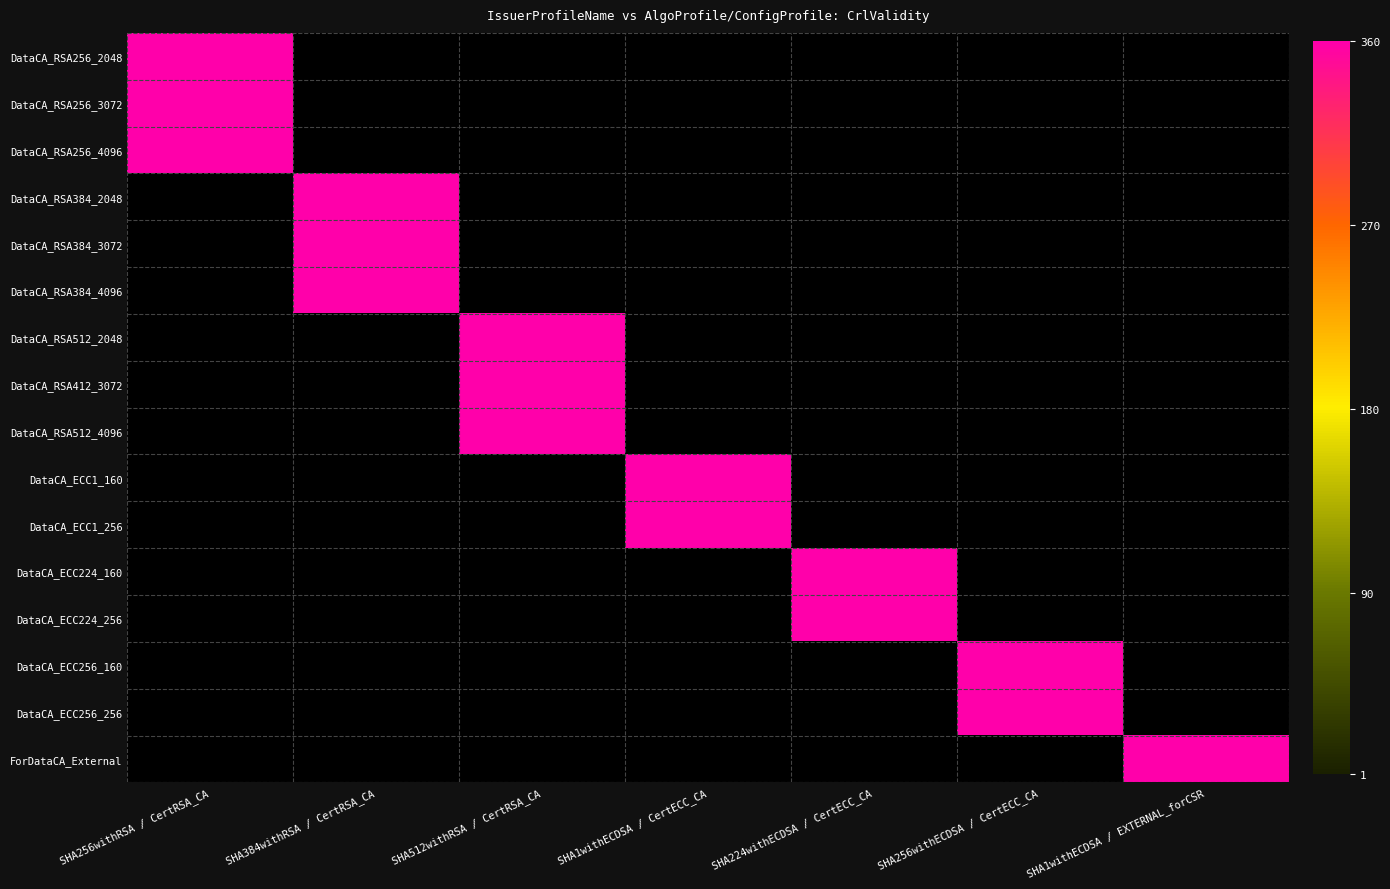

Reading left to right, list all the values displayed in this chart.

DataCA_RSA256_2048: SHA256withRSA / CertRSA_CA=360	SHA384withRSA / CertRSA_CA=0	SHA512withRSA / CertRSA_CA=0	SHA1withECDSA / CertECC_CA=0	SHA224withECDSA / CertECC_CA=0	SHA256withECDSA / CertECC_CA=0	SHA1withECDSA / EXTERNAL_forCSR=0
DataCA_RSA256_3072: SHA256withRSA / CertRSA_CA=360	SHA384withRSA / CertRSA_CA=0	SHA512withRSA / CertRSA_CA=0	SHA1withECDSA / CertECC_CA=0	SHA224withECDSA / CertECC_CA=0	SHA256withECDSA / CertECC_CA=0	SHA1withECDSA / EXTERNAL_forCSR=0
DataCA_RSA256_4096: SHA256withRSA / CertRSA_CA=360	SHA384withRSA / CertRSA_CA=0	SHA512withRSA / CertRSA_CA=0	SHA1withECDSA / CertECC_CA=0	SHA224withECDSA / CertECC_CA=0	SHA256withECDSA / CertECC_CA=0	SHA1withECDSA / EXTERNAL_forCSR=0
DataCA_RSA384_2048: SHA256withRSA / CertRSA_CA=0	SHA384withRSA / CertRSA_CA=360	SHA512withRSA / CertRSA_CA=0	SHA1withECDSA / CertECC_CA=0	SHA224withECDSA / CertECC_CA=0	SHA256withECDSA / CertECC_CA=0	SHA1withECDSA / EXTERNAL_forCSR=0
DataCA_RSA384_3072: SHA256withRSA / CertRSA_CA=0	SHA384withRSA / CertRSA_CA=360	SHA512withRSA / CertRSA_CA=0	SHA1withECDSA / CertECC_CA=0	SHA224withECDSA / CertECC_CA=0	SHA256withECDSA / CertECC_CA=0	SHA1withECDSA / EXTERNAL_forCSR=0
DataCA_RSA384_4096: SHA256withRSA / CertRSA_CA=0	SHA384withRSA / CertRSA_CA=360	SHA512withRSA / CertRSA_CA=0	SHA1withECDSA / CertECC_CA=0	SHA224withECDSA / CertECC_CA=0	SHA256withECDSA / CertECC_CA=0	SHA1withECDSA / EXTERNAL_forCSR=0
DataCA_RSA512_2048: SHA256withRSA / CertRSA_CA=0	SHA384withRSA / CertRSA_CA=0	SHA512withRSA / CertRSA_CA=360	SHA1withECDSA / CertECC_CA=0	SHA224withECDSA / CertECC_CA=0	SHA256withECDSA / CertECC_CA=0	SHA1withECDSA / EXTERNAL_forCSR=0
DataCA_RSA412_3072: SHA256withRSA / CertRSA_CA=0	SHA384withRSA / CertRSA_CA=0	SHA512withRSA / CertRSA_CA=360	SHA1withECDSA / CertECC_CA=0	SHA224withECDSA / CertECC_CA=0	SHA256withECDSA / CertECC_CA=0	SHA1withECDSA / EXTERNAL_forCSR=0
DataCA_RSA512_4096: SHA256withRSA / CertRSA_CA=0	SHA384withRSA / CertRSA_CA=0	SHA512withRSA / CertRSA_CA=360	SHA1withECDSA / CertECC_CA=0	SHA224withECDSA / CertECC_CA=0	SHA256withECDSA / CertECC_CA=0	SHA1withECDSA / EXTERNAL_forCSR=0
DataCA_ECC1_160: SHA256withRSA / CertRSA_CA=0	SHA384withRSA / CertRSA_CA=0	SHA512withRSA / CertRSA_CA=0	SHA1withECDSA / CertECC_CA=360	SHA224withECDSA / CertECC_CA=0	SHA256withECDSA / CertECC_CA=0	SHA1withECDSA / EXTERNAL_forCSR=0
DataCA_ECC1_256: SHA256withRSA / CertRSA_CA=0	SHA384withRSA / CertRSA_CA=0	SHA512withRSA / CertRSA_CA=0	SHA1withECDSA / CertECC_CA=360	SHA224withECDSA / CertECC_CA=0	SHA256withECDSA / CertECC_CA=0	SHA1withECDSA / EXTERNAL_forCSR=0
DataCA_ECC224_160: SHA256withRSA / CertRSA_CA=0	SHA384withRSA / CertRSA_CA=0	SHA512withRSA / CertRSA_CA=0	SHA1withECDSA / CertECC_CA=0	SHA224withECDSA / CertECC_CA=360	SHA256withECDSA / CertECC_CA=0	SHA1withECDSA / EXTERNAL_forCSR=0
DataCA_ECC224_256: SHA256withRSA / CertRSA_CA=0	SHA384withRSA / CertRSA_CA=0	SHA512withRSA / CertRSA_CA=0	SHA1withECDSA / CertECC_CA=0	SHA224withECDSA / CertECC_CA=360	SHA256withECDSA / CertECC_CA=0	SHA1withECDSA / EXTERNAL_forCSR=0
DataCA_ECC256_160: SHA256withRSA / CertRSA_CA=0	SHA384withRSA / CertRSA_CA=0	SHA512withRSA / CertRSA_CA=0	SHA1withECDSA / CertECC_CA=0	SHA224withECDSA / CertECC_CA=0	SHA256withECDSA / CertECC_CA=360	SHA1withECDSA / EXTERNAL_forCSR=0
DataCA_ECC256_256: SHA256withRSA / CertRSA_CA=0	SHA384withRSA / CertRSA_CA=0	SHA512withRSA / CertRSA_CA=0	SHA1withECDSA / CertECC_CA=0	SHA224withECDSA / CertECC_CA=0	SHA256withECDSA / CertECC_CA=360	SHA1withECDSA / EXTERNAL_forCSR=0
ForDataCA_External: SHA256withRSA / CertRSA_CA=0	SHA384withRSA / CertRSA_CA=0	SHA512withRSA / CertRSA_CA=0	SHA1withECDSA / CertECC_CA=0	SHA224withECDSA / CertECC_CA=0	SHA256withECDSA / CertECC_CA=0	SHA1withECDSA / EXTERNAL_forCSR=360